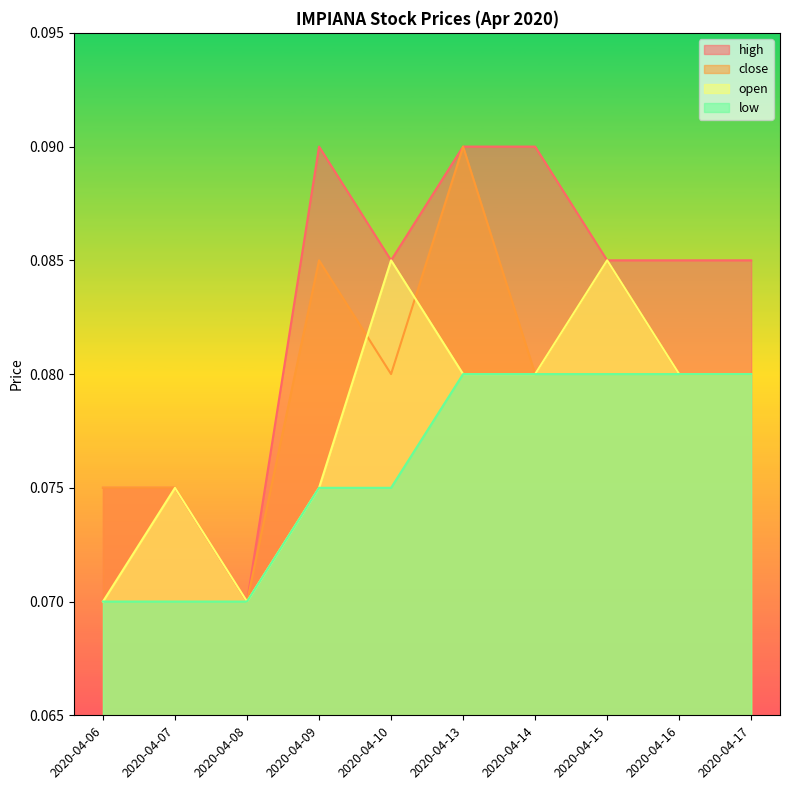

What is the maximum value for open?

0.1